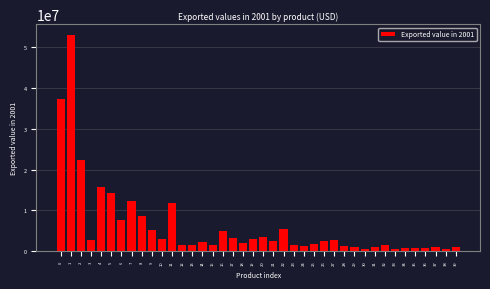

What is the ratio of the value at 20 to the value at 32?

2.3